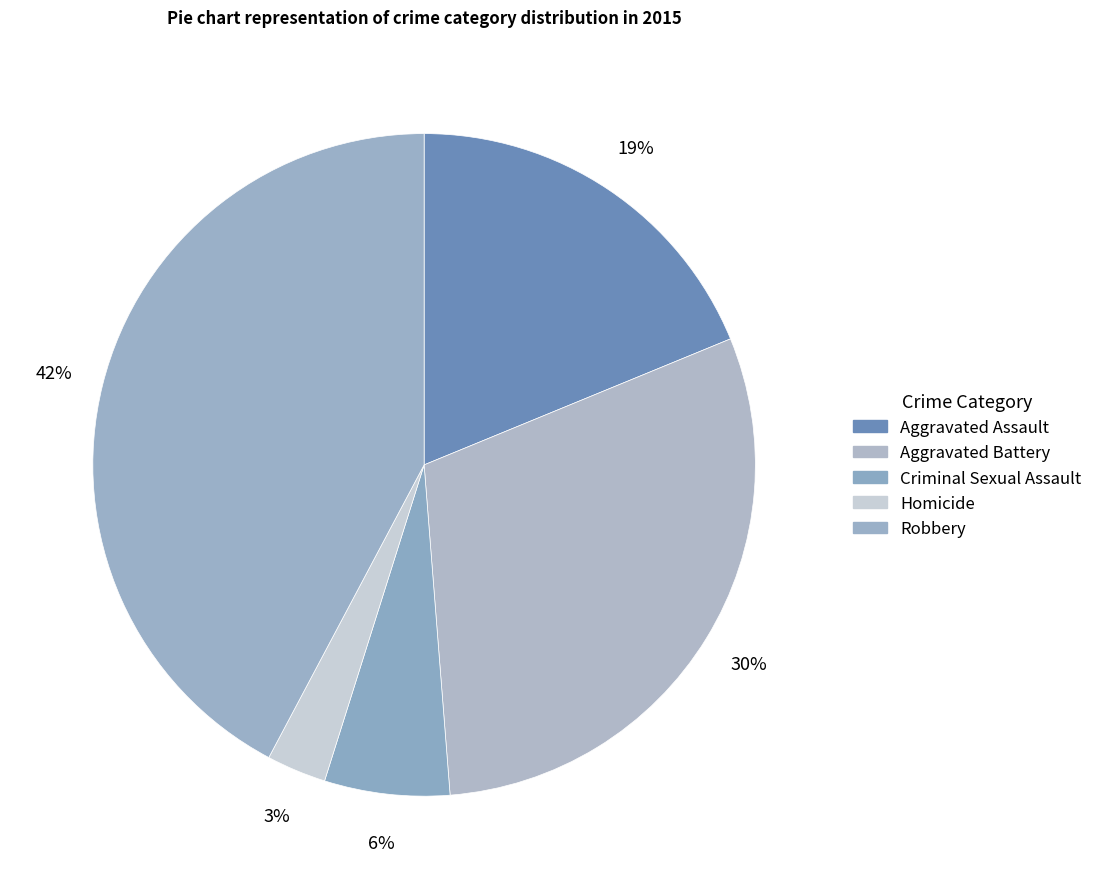

The Homicide slice represents 3% of the pie. True or false?

True